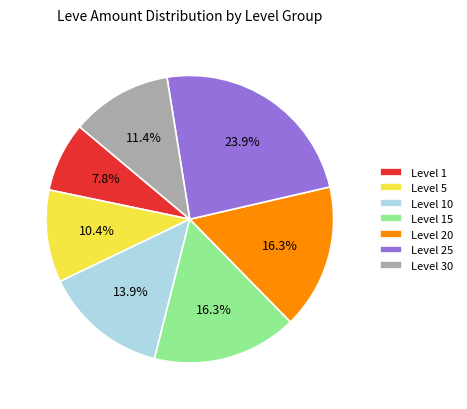

Is there a majority slice in this chart?

No